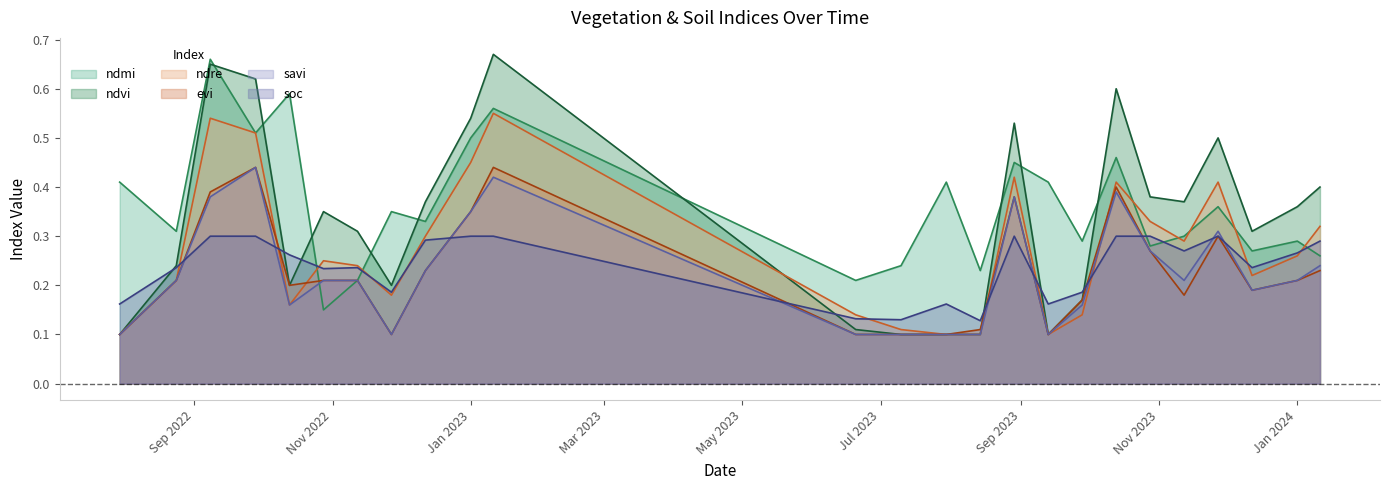

Which series has the largest total across all categories?

ndmi